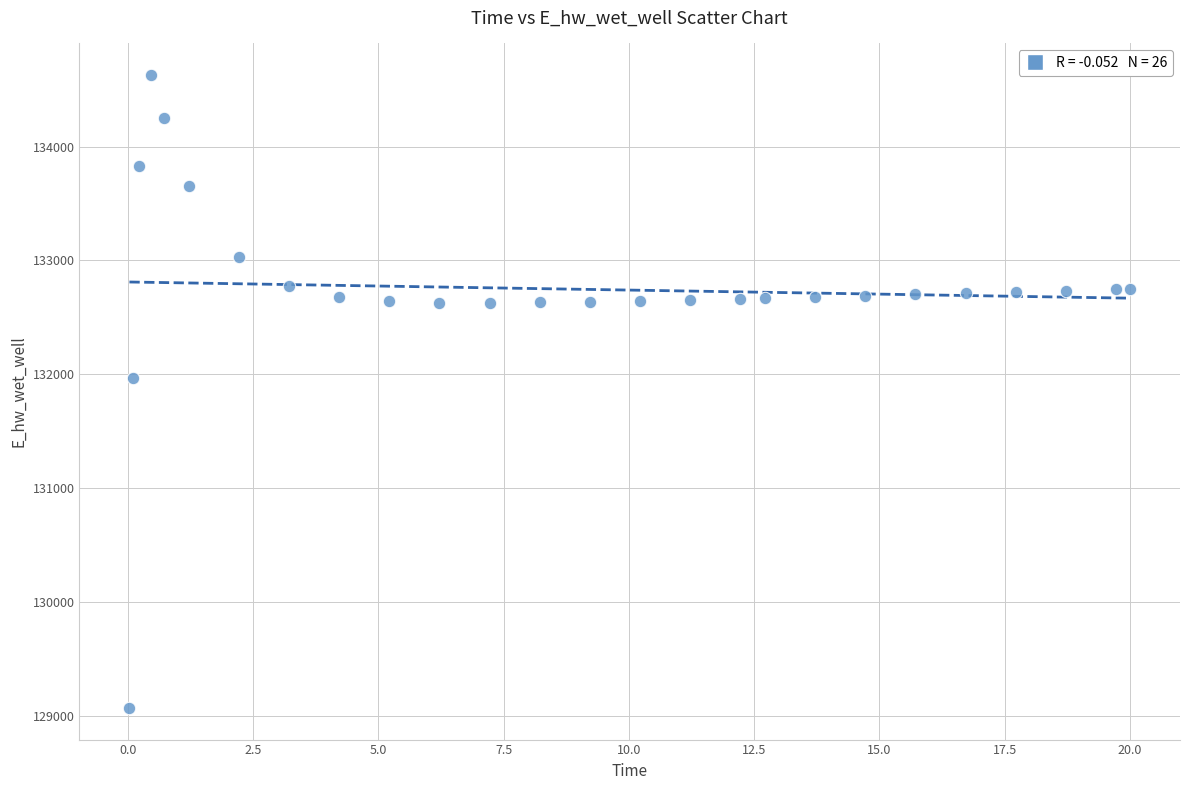

What Y value in the scatter plot is closest to 131849?

131970.1